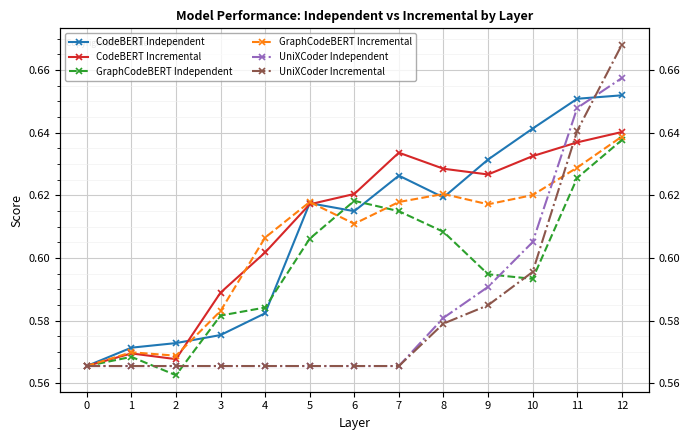

What is the value of the UniXCoder Incremental point at the 13th from the left?

0.7